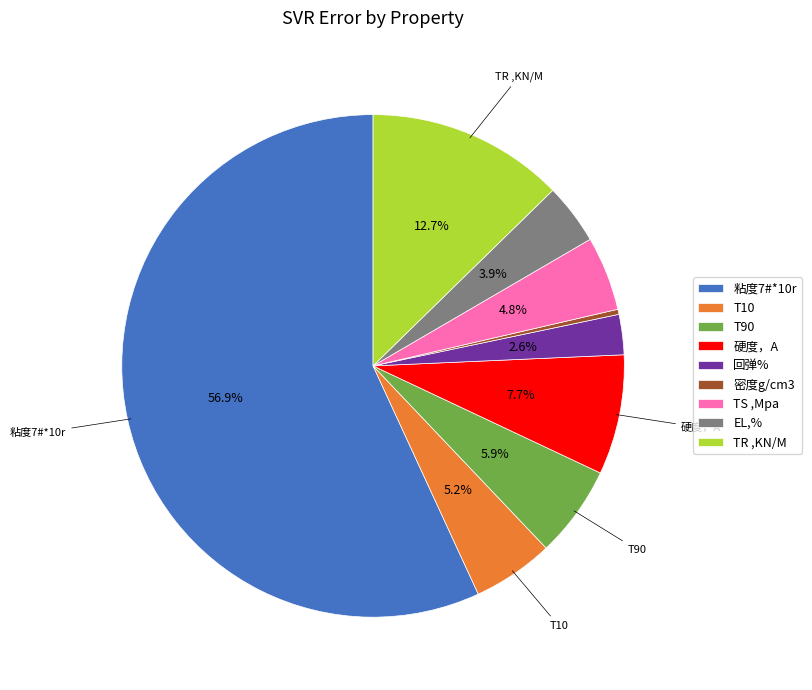

The EL,% slice represents 14% of the pie. True or false?

False